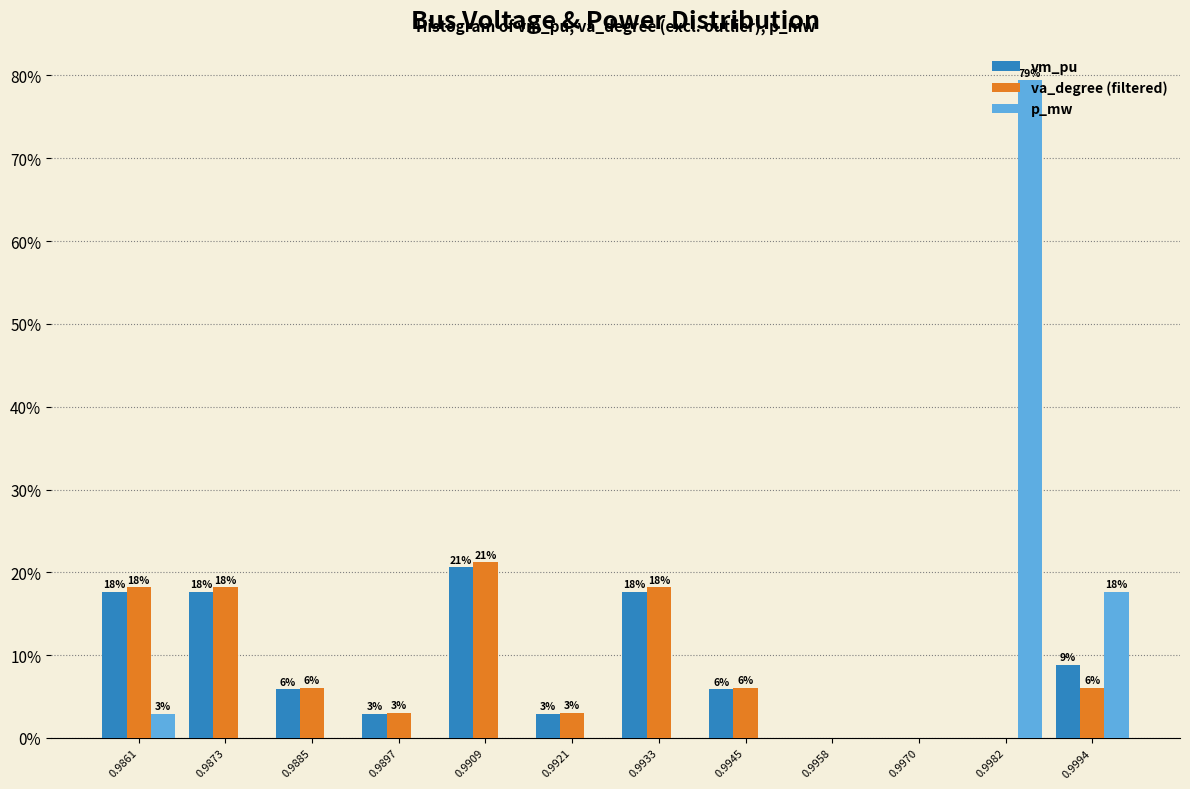

What are all the series names shown in the legend?

vm_pu, va_degree (filtered), p_mw